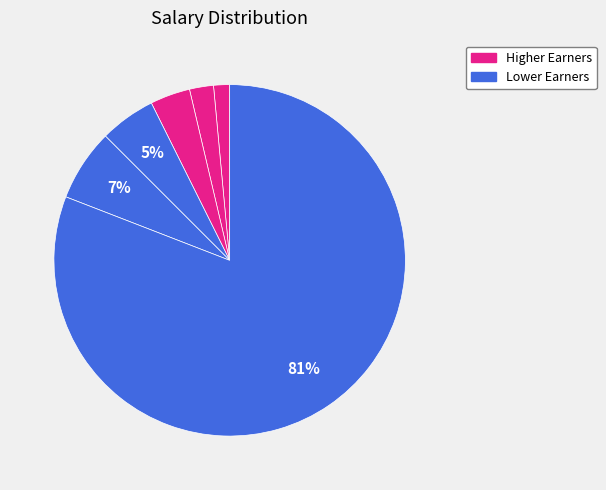

How many slices are in this pie chart?

6